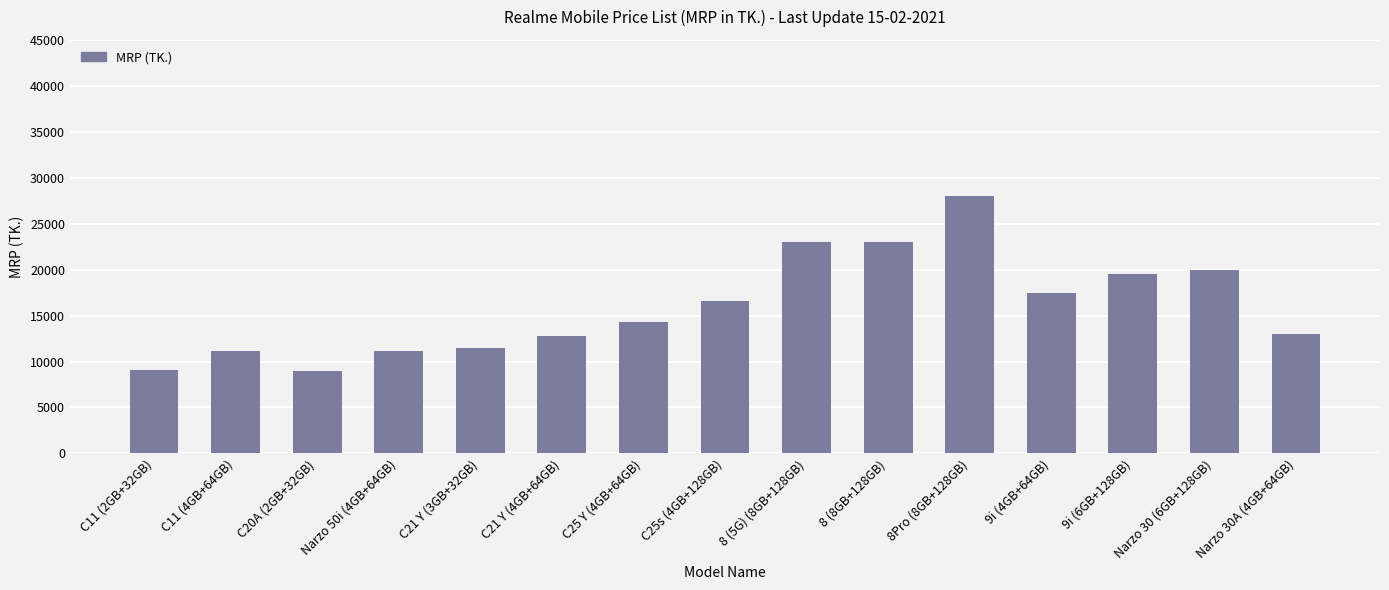

Does the chart contain stacked bars?

No